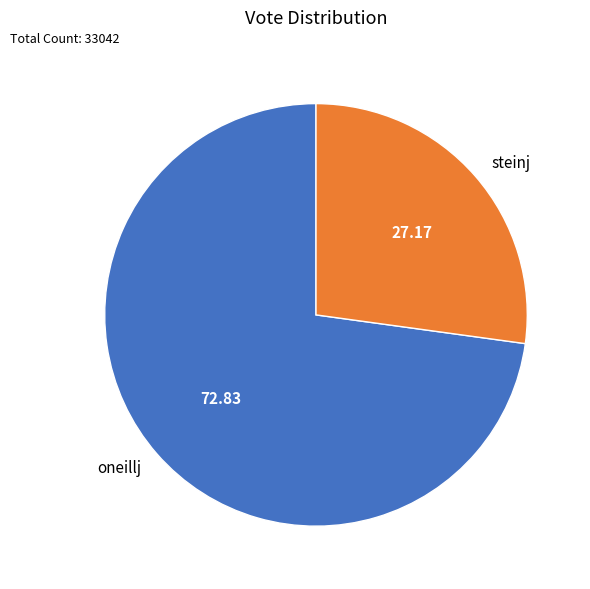

The oneillj slice represents 73% of the pie. True or false?

True